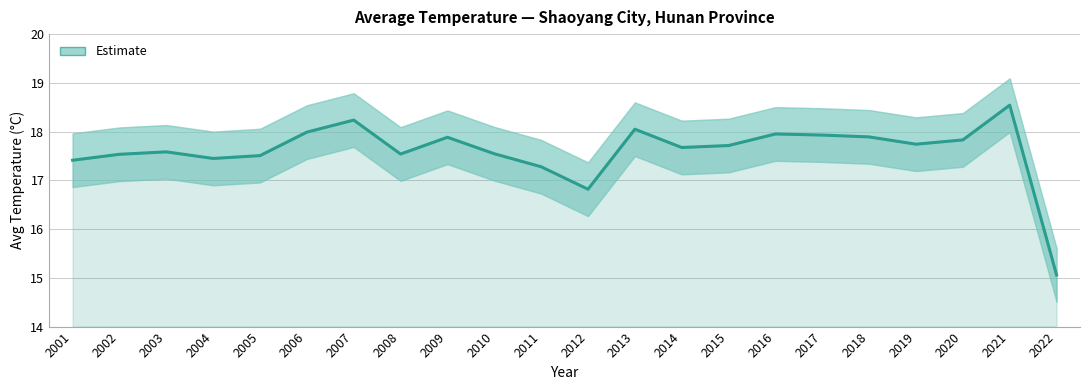

Approximately how many times larger is the value at 2003 compared to 2010?

1.0